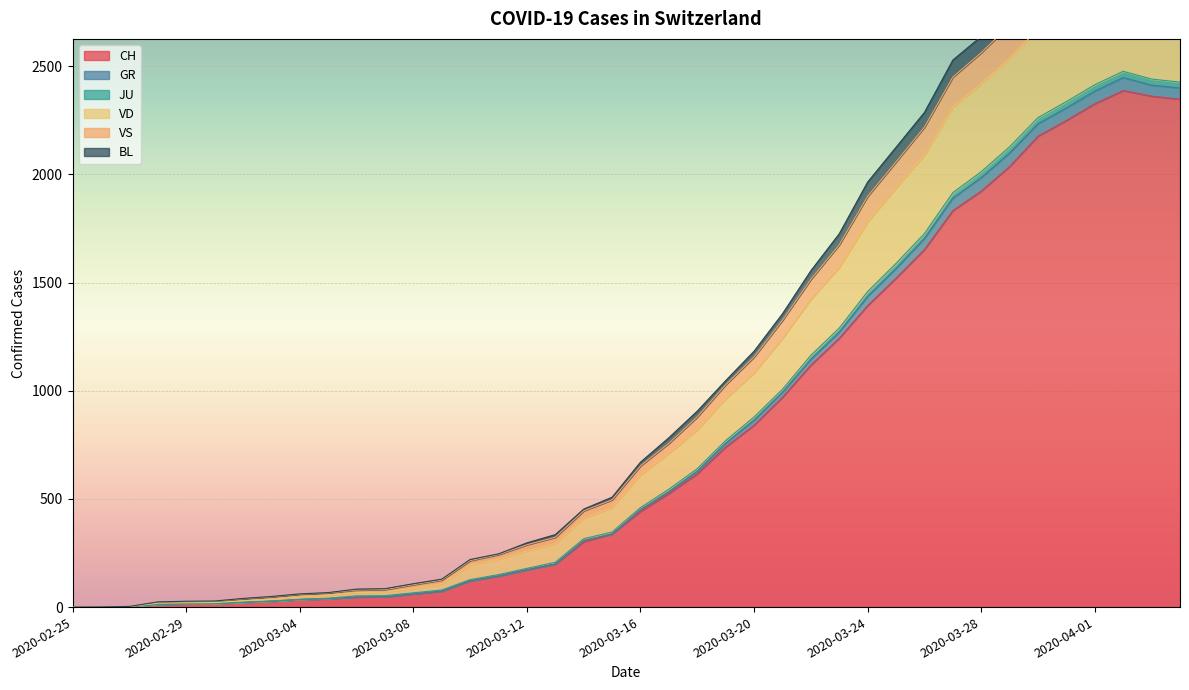

True or false: VS and JU cross at least once.

False